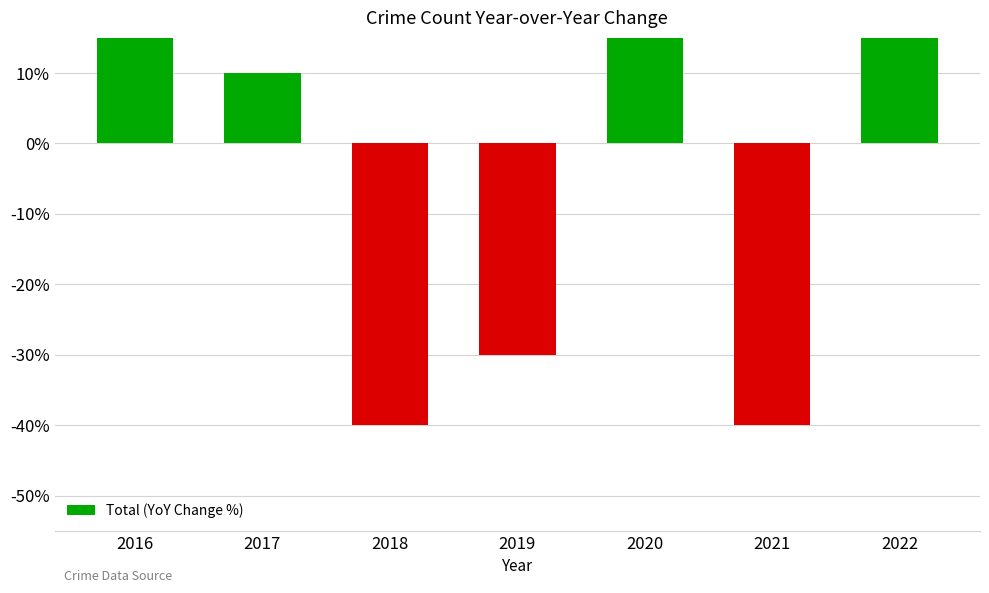

True or false: the data shows -17 at 2021.

False